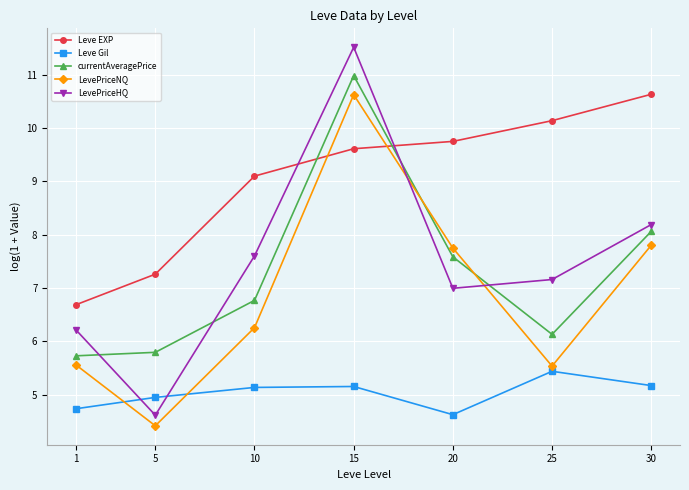

What is the value of the LevePriceNQ point at the 7th from the left?

7.8